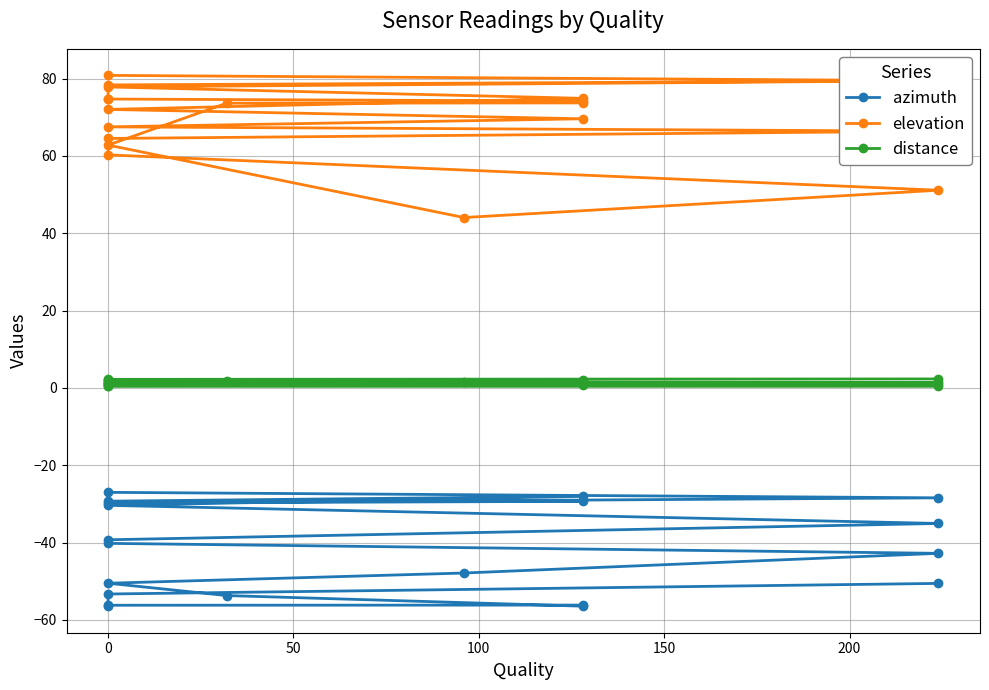

What is the average value of the elevation series?

70.0